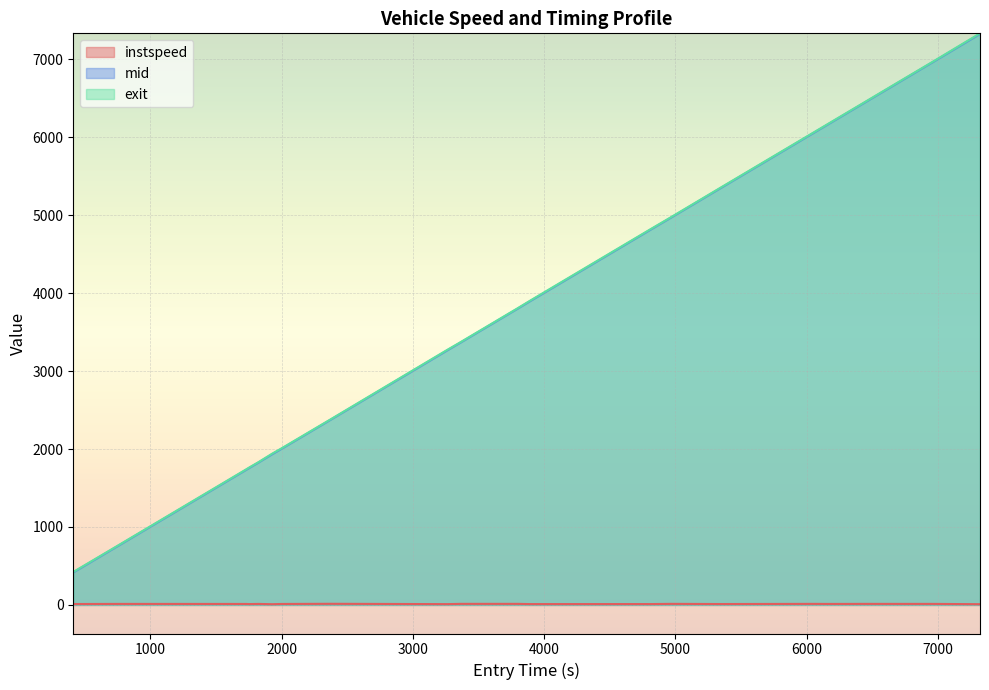

Reading right to left, what are all the values shown in this chart?

instspeed: 9.3	13.1	13.2	13.4	12.9	12.7	13.5	11.4	13.7	10.6	11.0	10.8	13.7	13.6	10.2	14.5	12.3	9.1	12.9	10.8	12.5	13.0	11.5
mid: 7326.4	6970.4	6685.2	6412.5	6339.3	6161.2	6053.6	5351.5	4972.4	4801.0	4796.1	3897.0	3802.5	3368.5	3267.2	2381.0	2006.1	1935.4	1826.1	1754.2	1736.4	761.4	417.5
exit: 7333.5	6974.9	6690.0	6417.2	6344.0	6165.8	6058.2	5356.5	4976.9	4806.6	4801.5	3902.4	3807.0	3372.9	3272.8	2385.2	2011.1	1941.9	1830.5	1759.7	1741.4	766.1	423.0